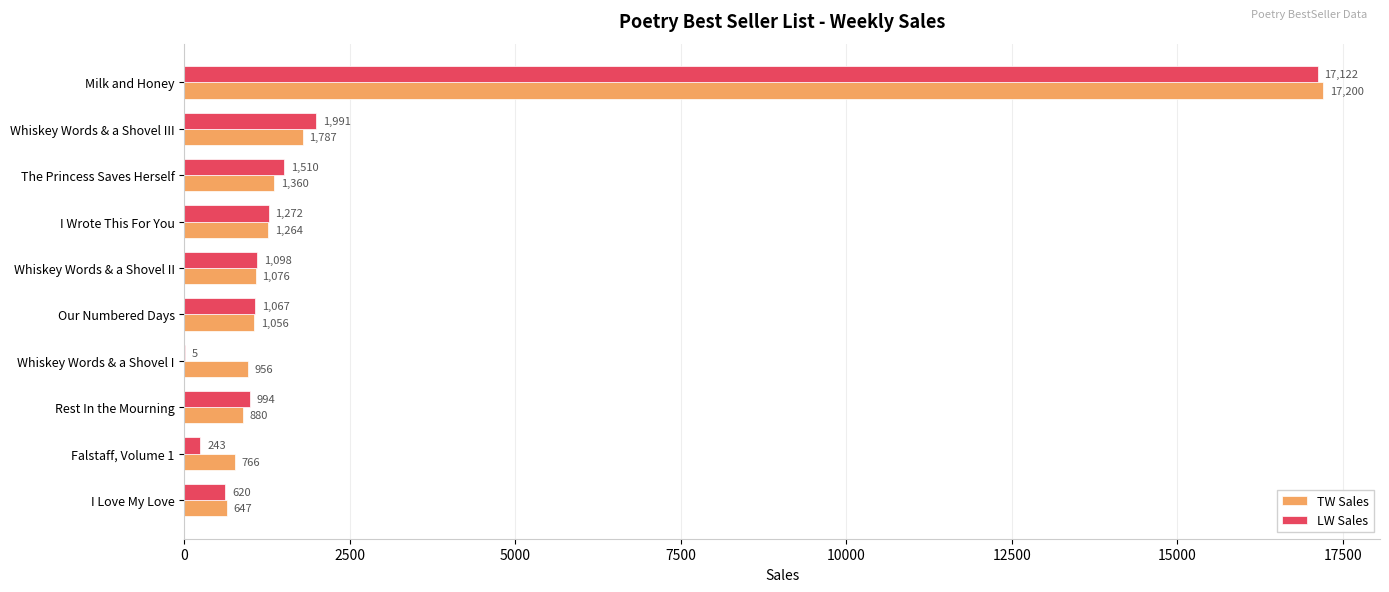

Which series has the largest total across all categories?

TW Sales